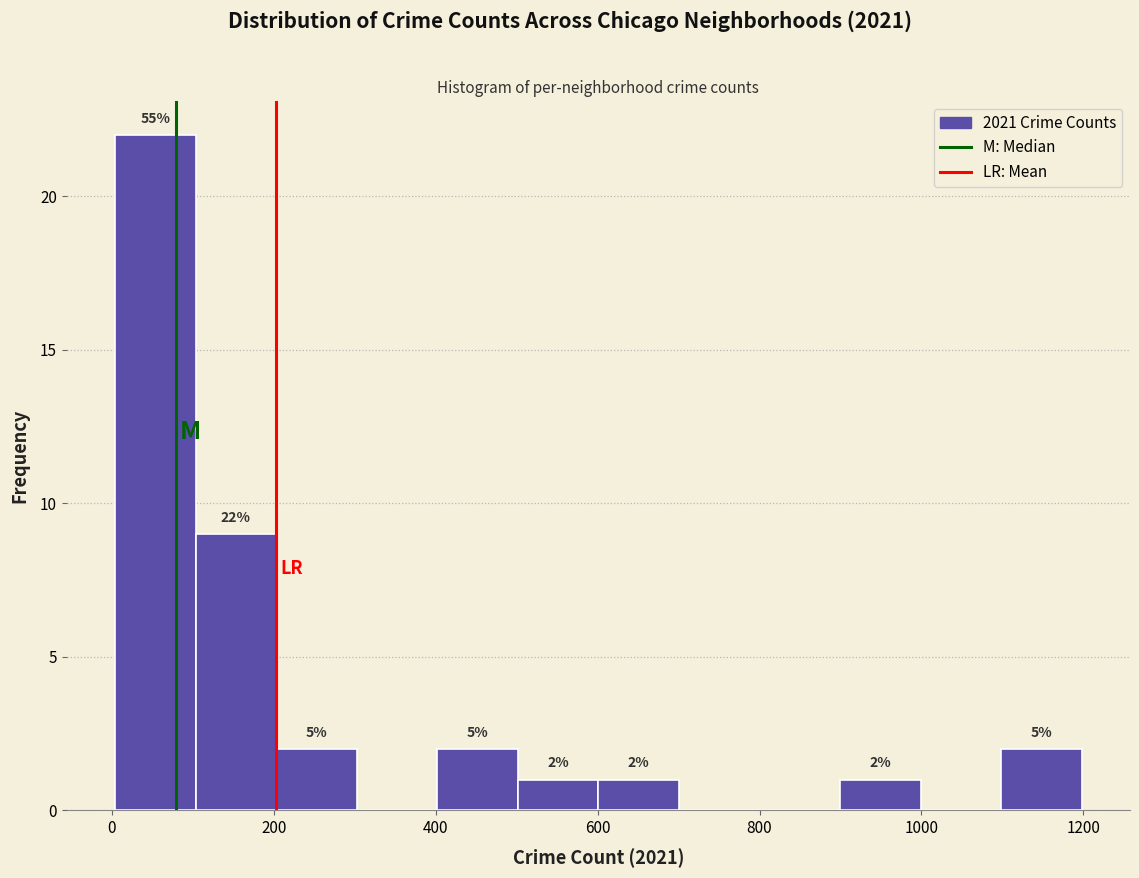

Which range on the x-axis has the tallest bar?

0 to 100